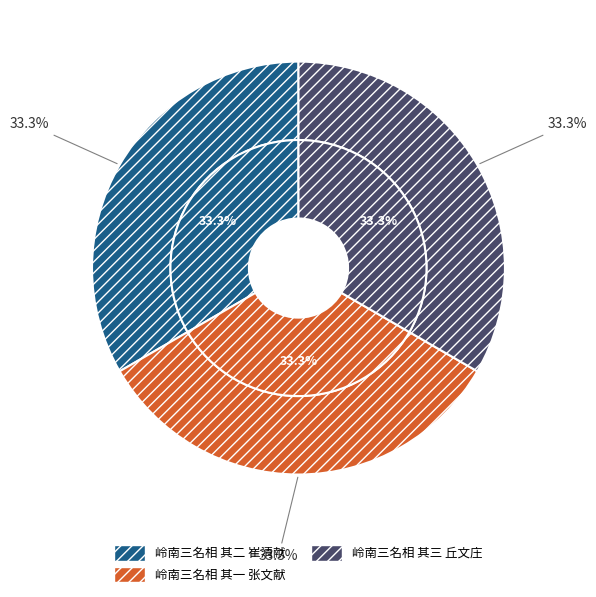

Combined, do 岭南三名相 其二 崔清献 and 岭南三名相 其三 丘文庄 account for over 50%?

Yes